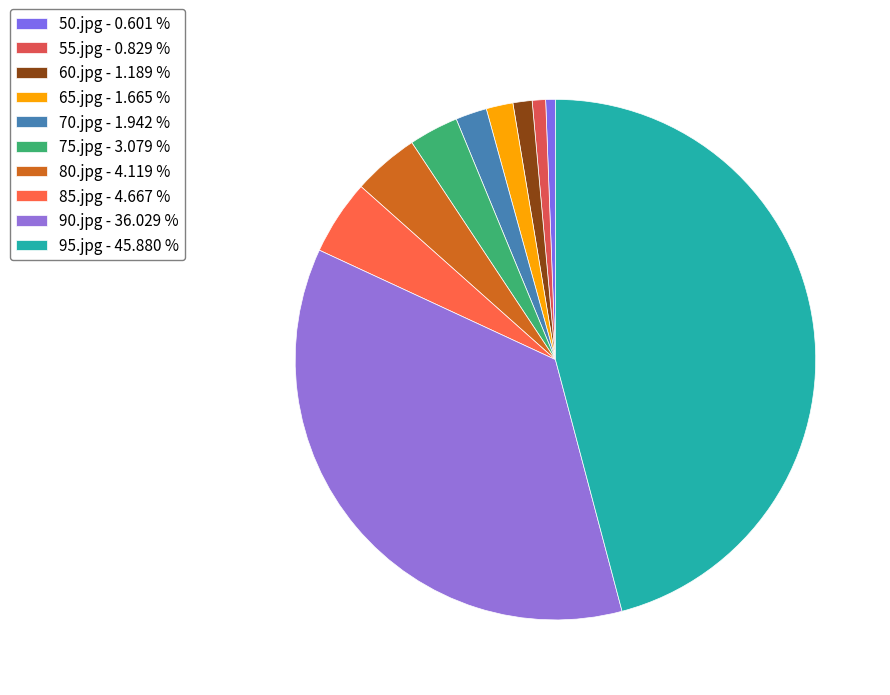

Count the number of slices in the pie.

10